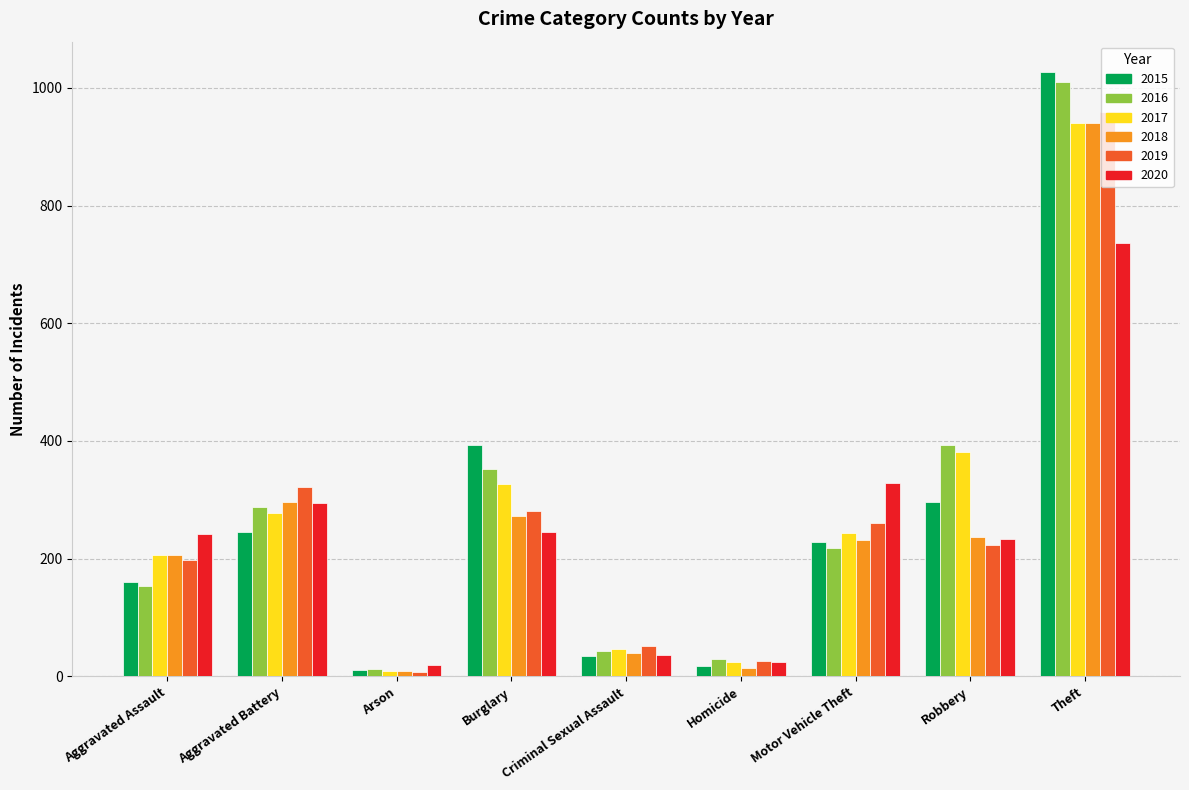

Which series has the largest range (max minus min)?

2015